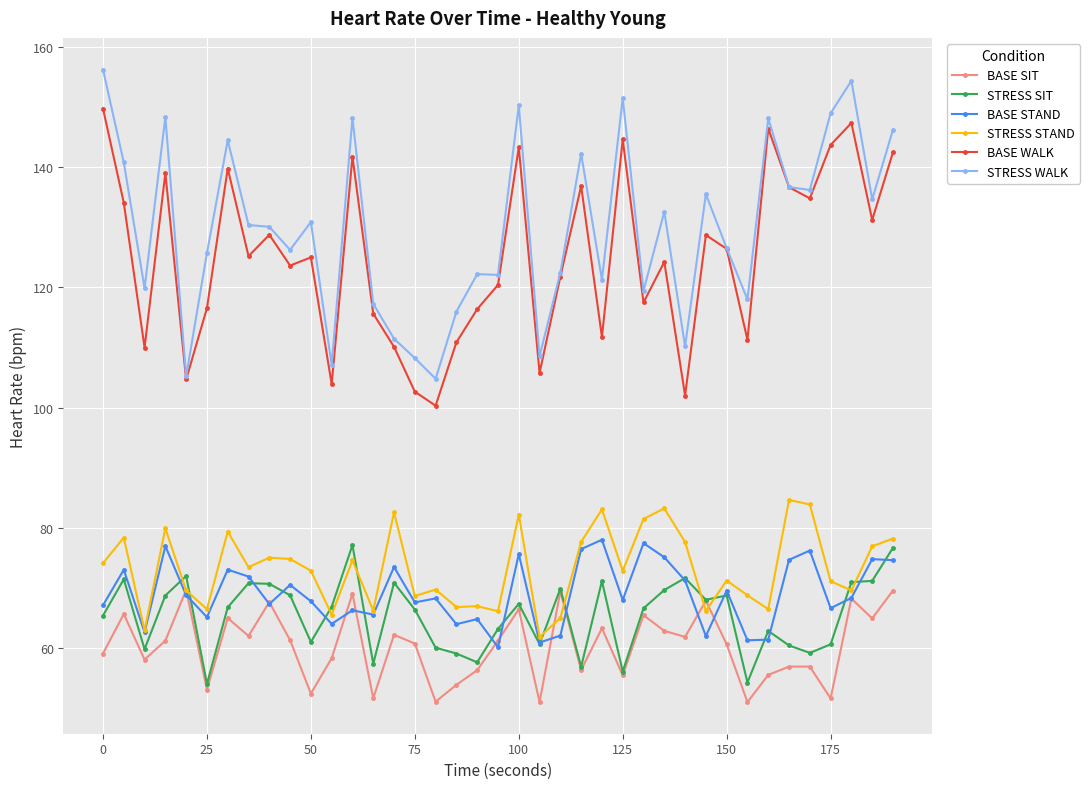

True or false: STRESS WALK has more than 2 points higher than both neighbors.

True